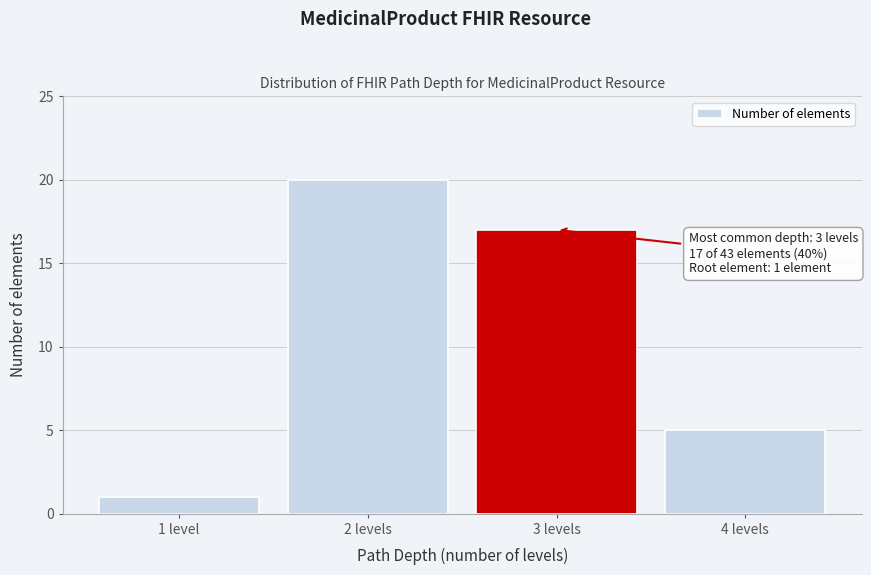

Reading left to right, what are all the values shown in this chart?

1 level=1	2 levels=20	3 levels=17	4 levels=5